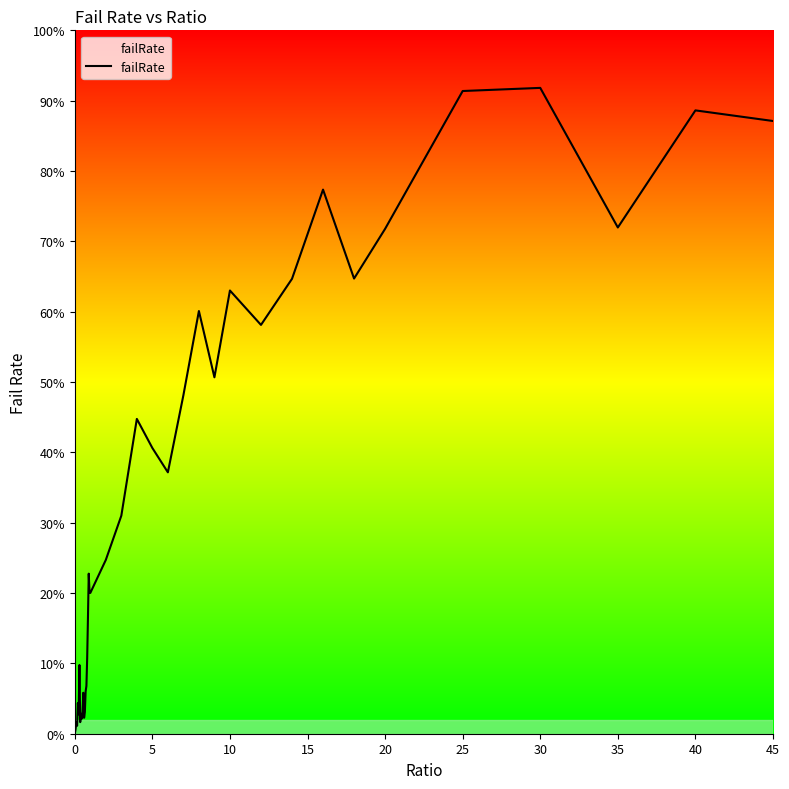

Does the chart have visible grid lines?

No